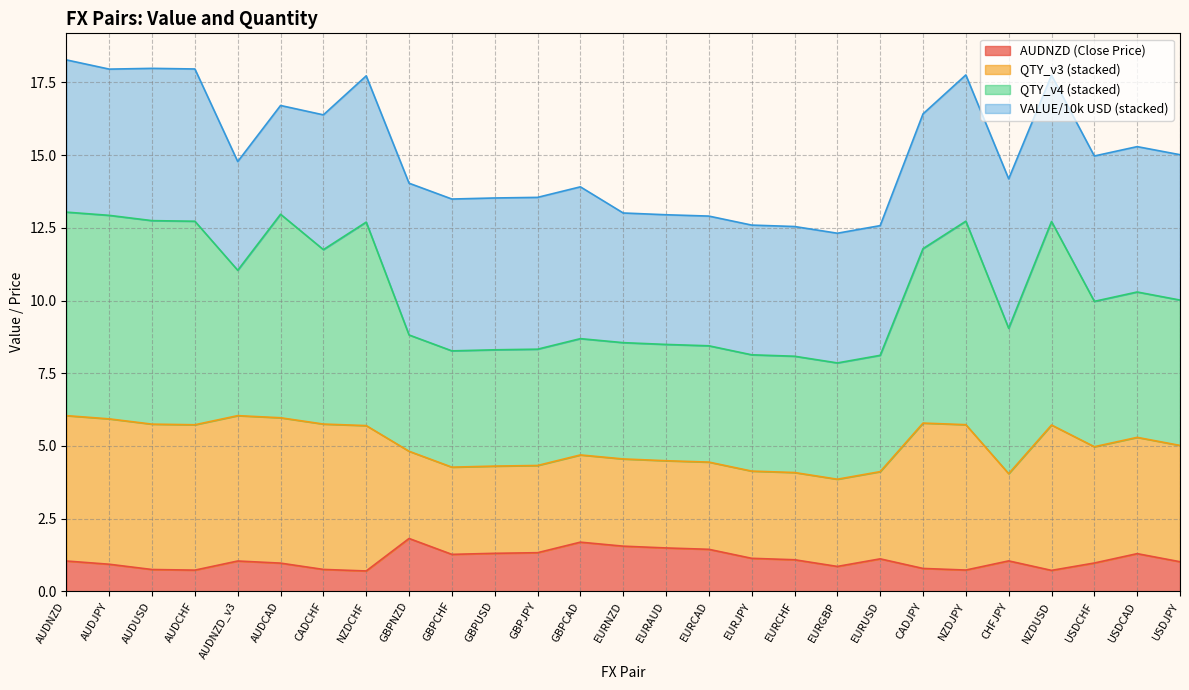

Is it true that QTY_v4 equals 11.4 at GBPCHF?

False